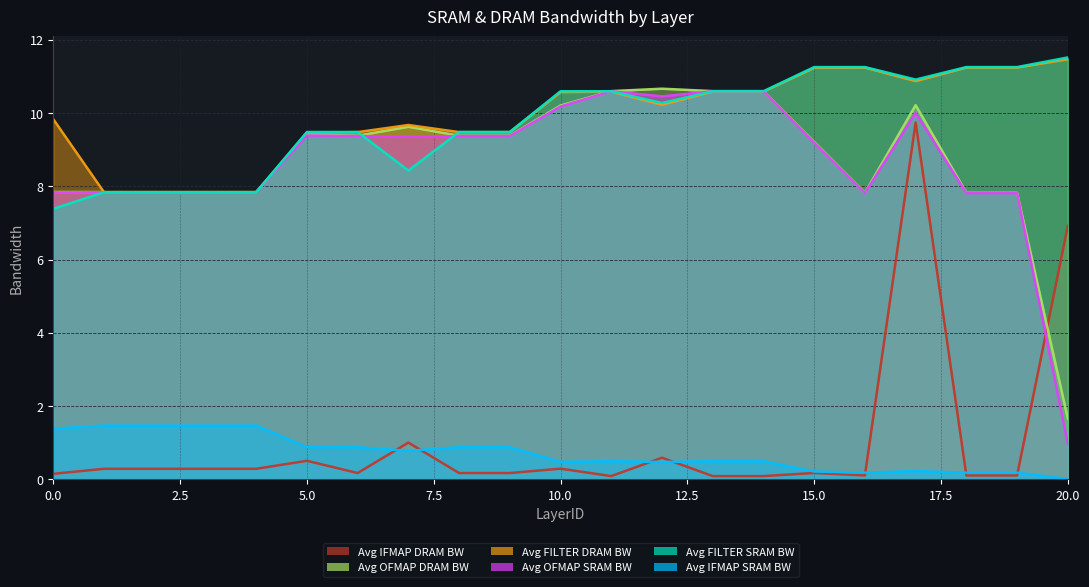

What is the value of the Avg OFMAP SRAM BW point at the 13th from the left?

10.5